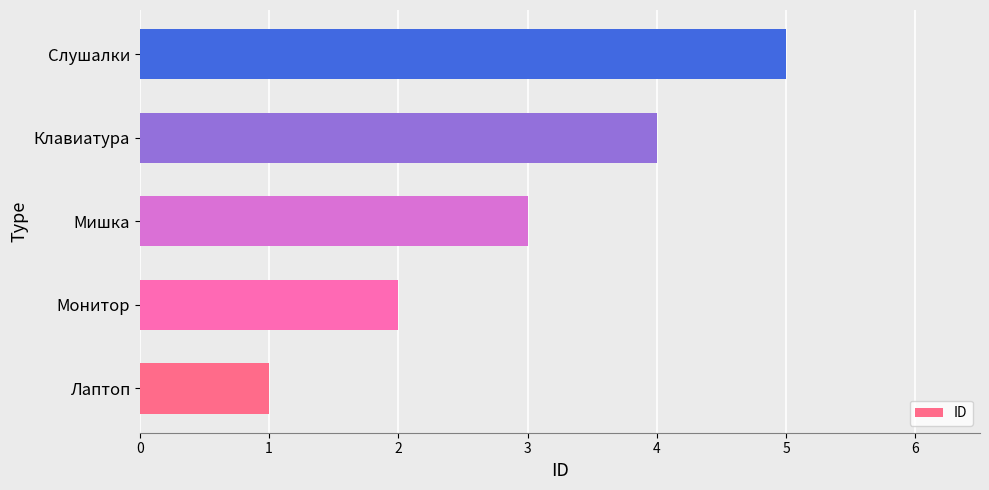

Which has a higher value, Клавиатура or Лаптоп?

Клавиатура